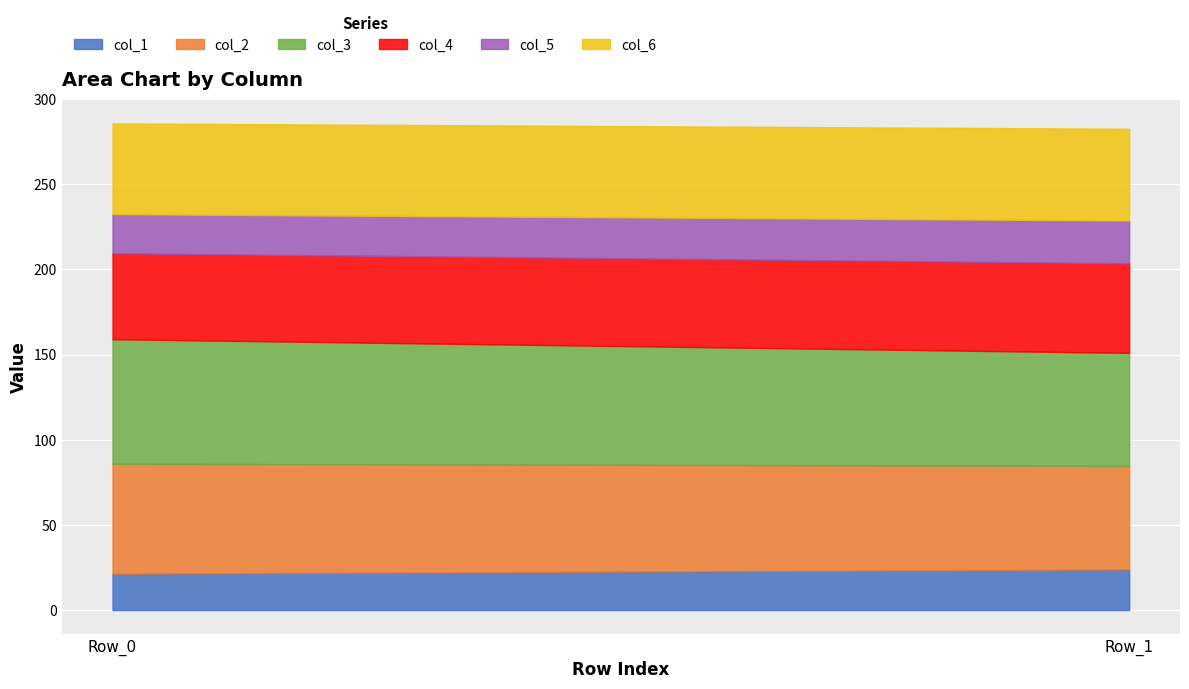

Count the number of categories in the chart.

2